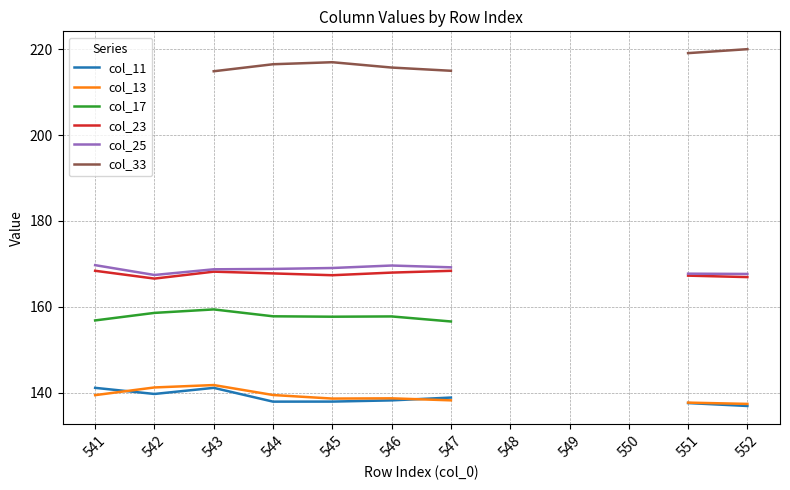

What is the approximate value of col_11 at 545?

137.9